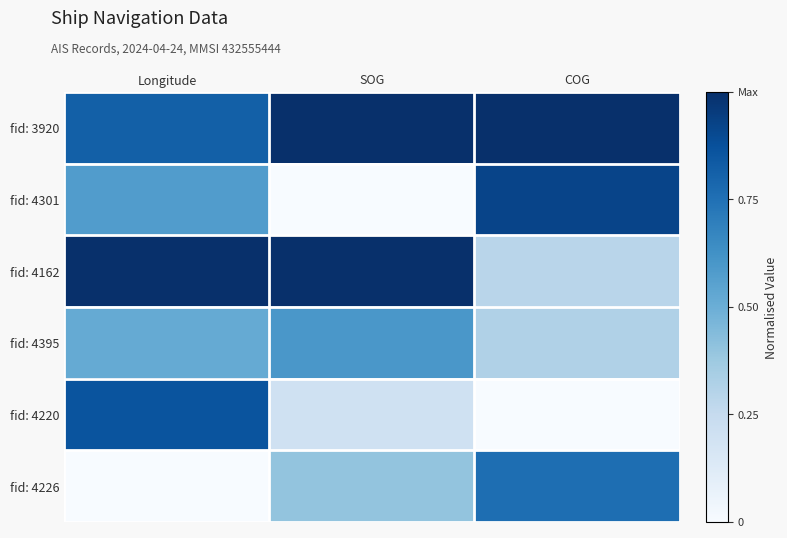

What is the total value across all series at Longitude?

3.8